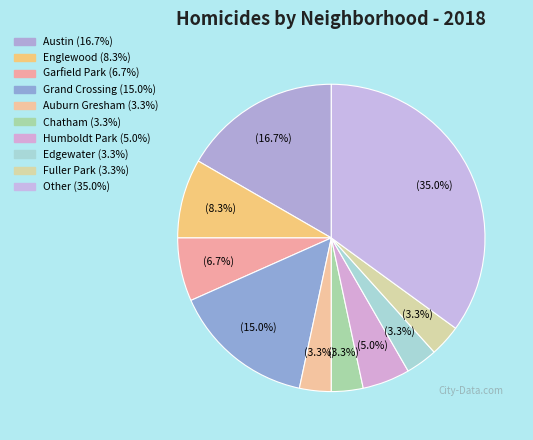

To the nearest percent, what portion does Other represent?

35%